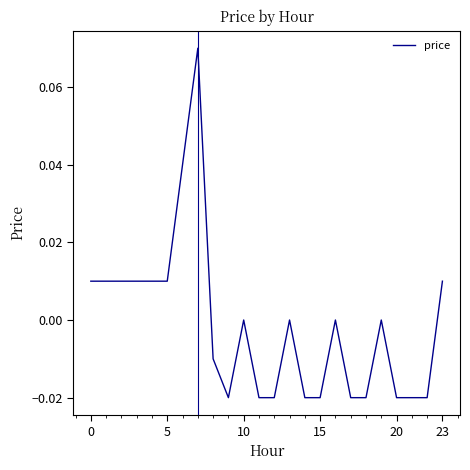

Does the chart display data point markers on the line(s)?

No